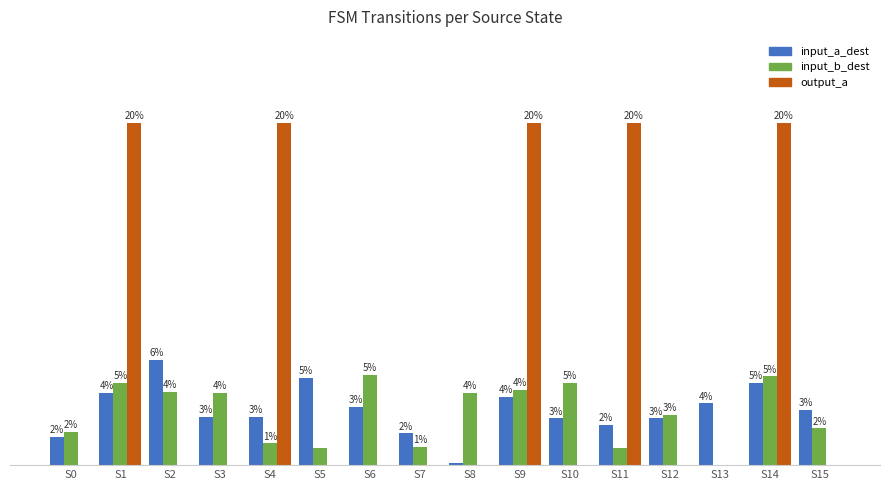

At which category is the sum across all series the highest?

S14